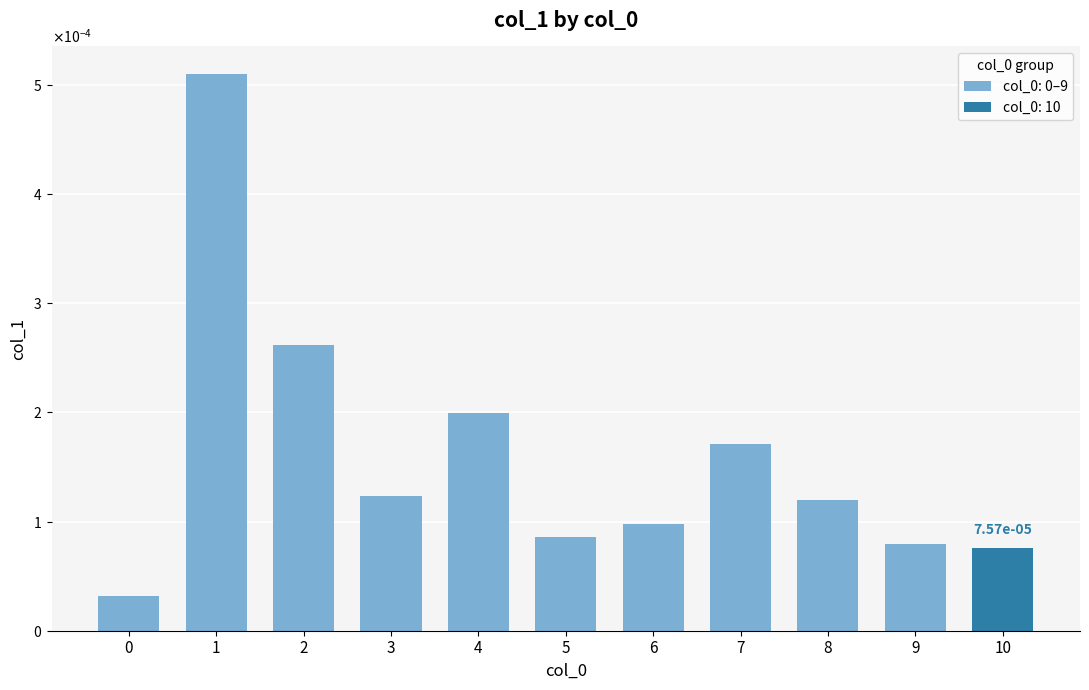

Does the chart contain stacked bars?

No